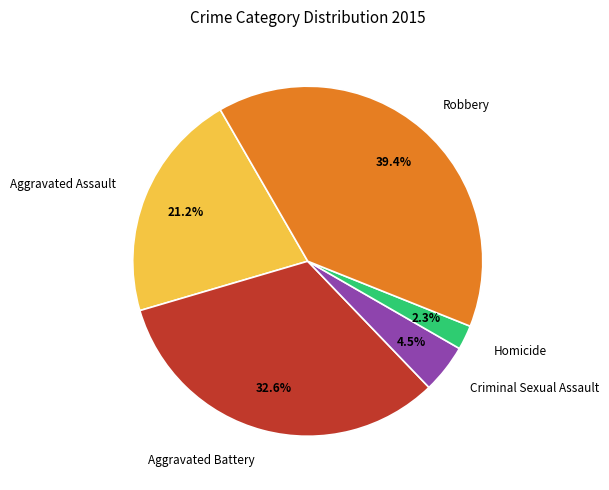

Does Criminal Sexual Assault account for over 50% of the chart?

No